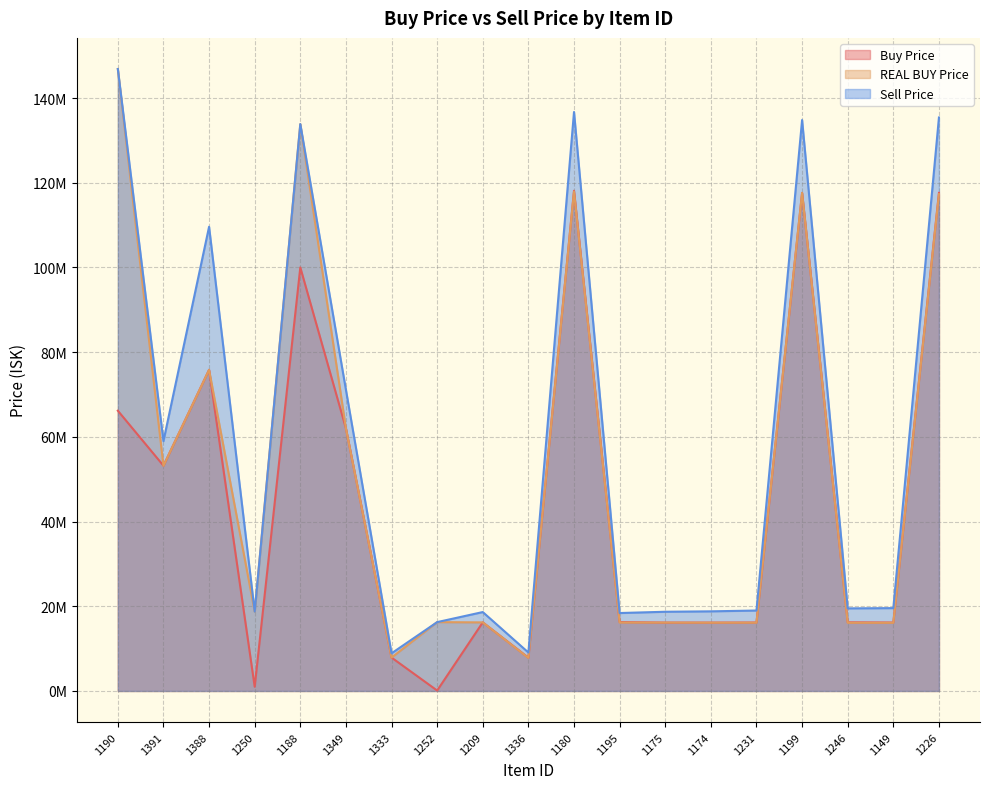

At which category does REAL BUY Price reach its first local peak?

1388